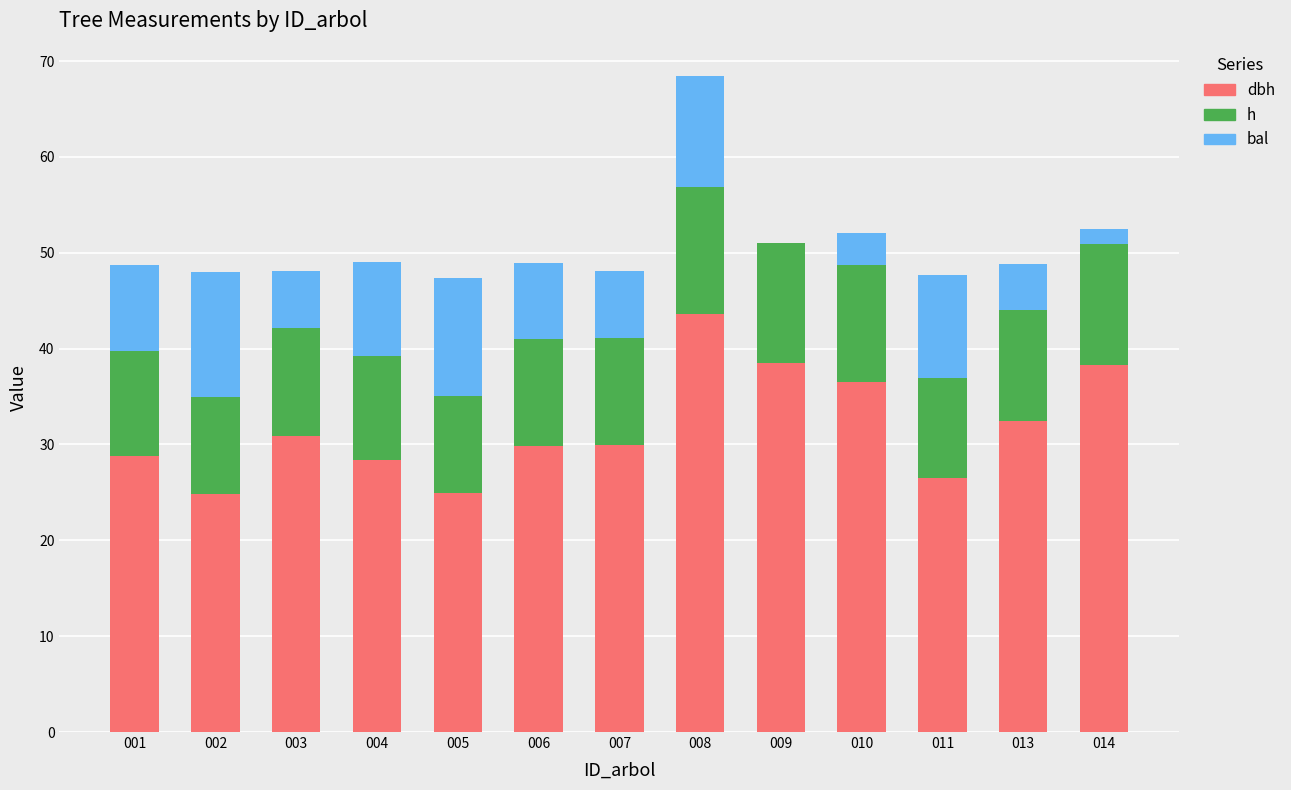

At which category is the sum across all series the highest?

008